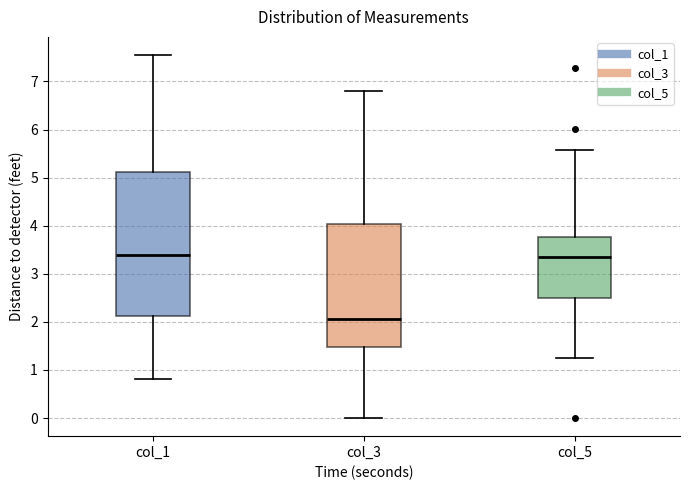

Comparing the boxes themselves (not the whiskers), which one is the tallest?

col_1